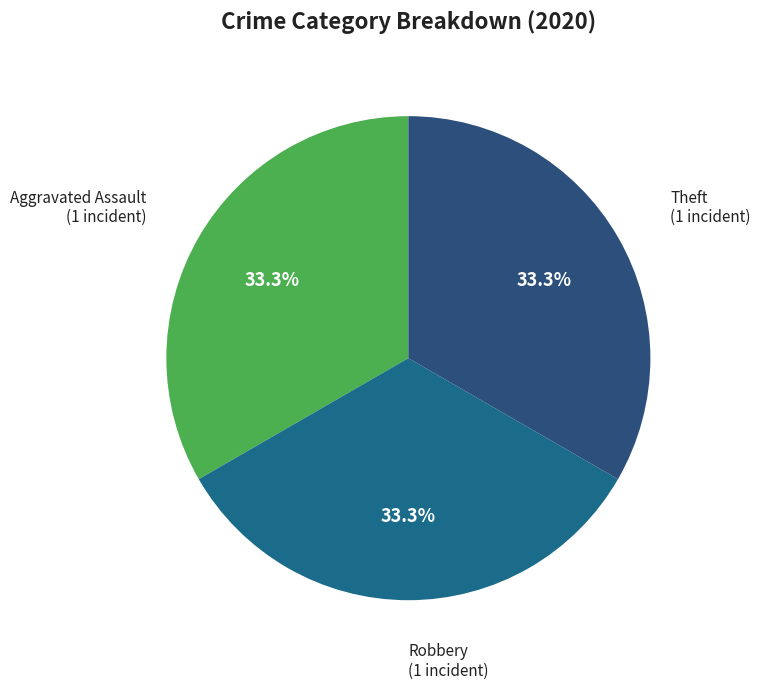

To the nearest percent, what is the average slice percentage?

33%